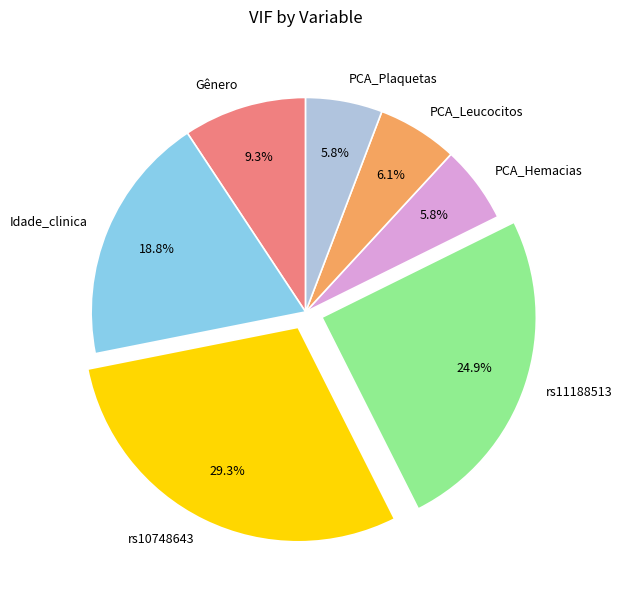

Count the number of slices in the pie.

7